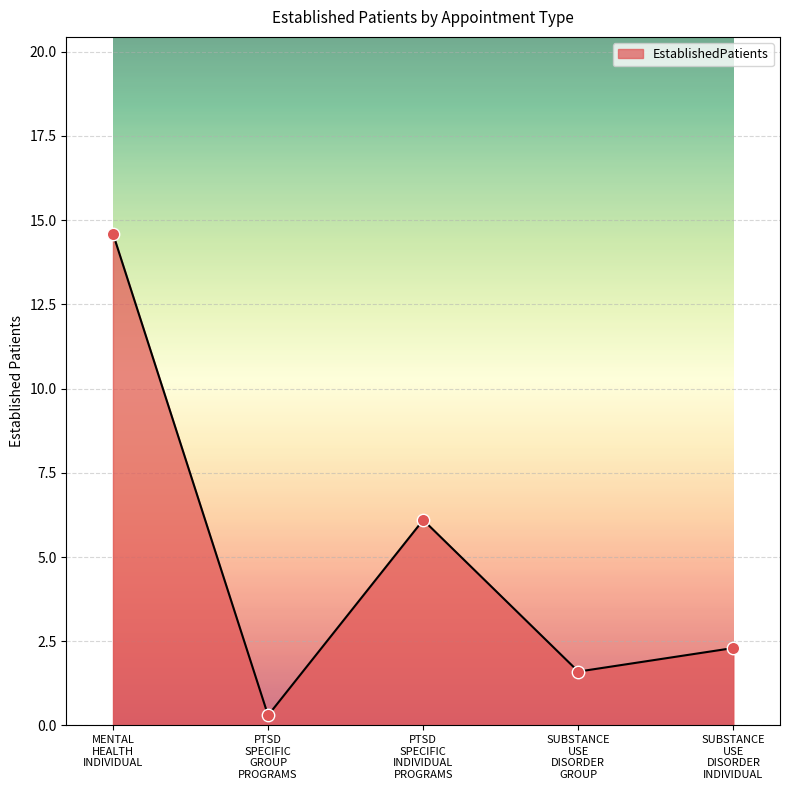

How many interior local valleys (lower than both neighbors) does the data have?

2